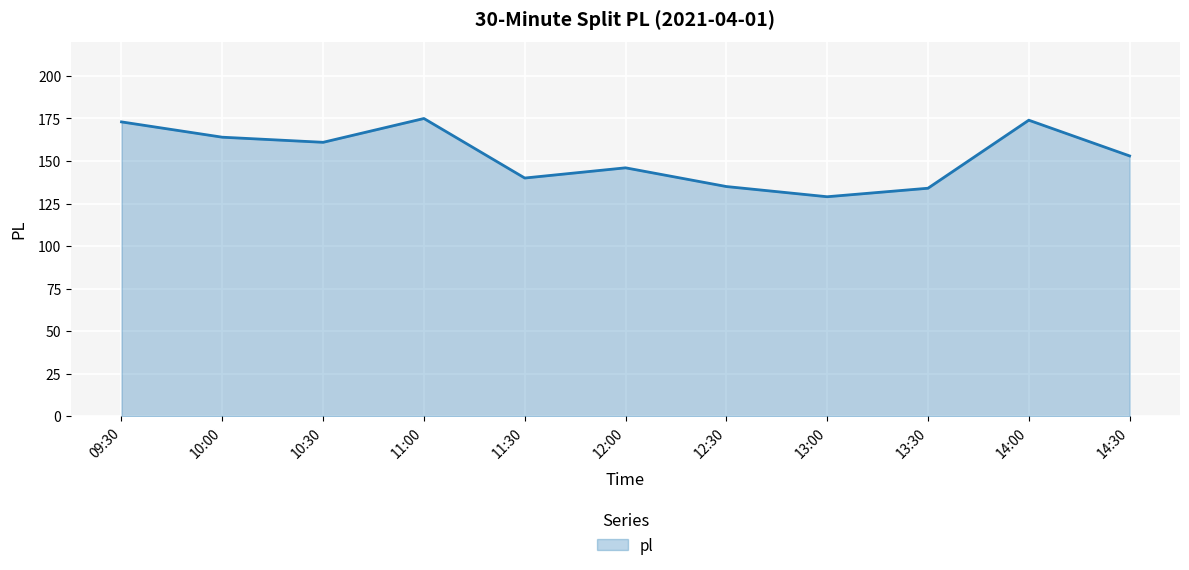

Does the chart display data point markers on the line(s)?

No